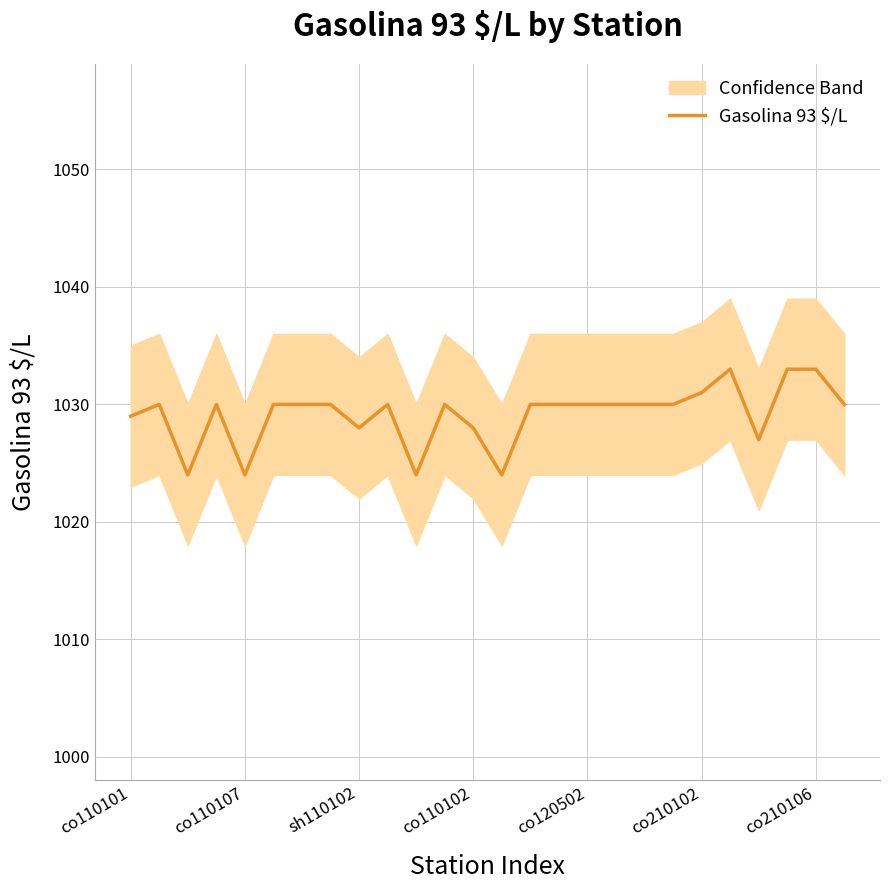

True or false: the data has more than 1 interior local peaks.

True